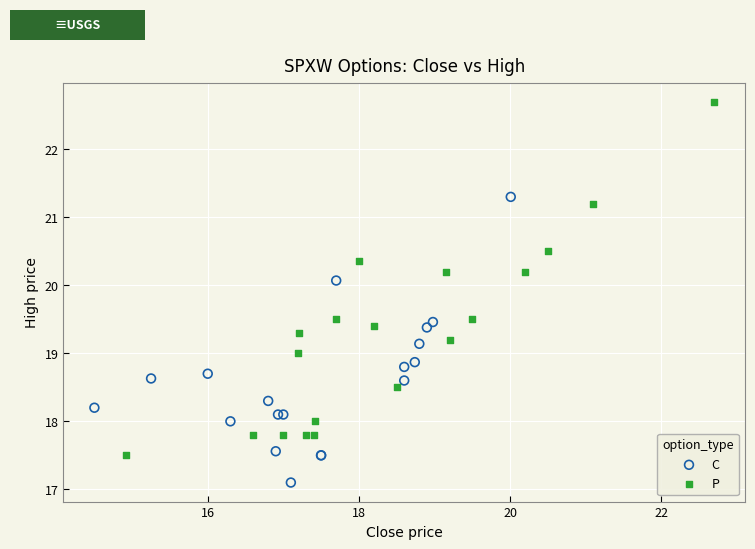

Which series has the widest spread of Y values?

P